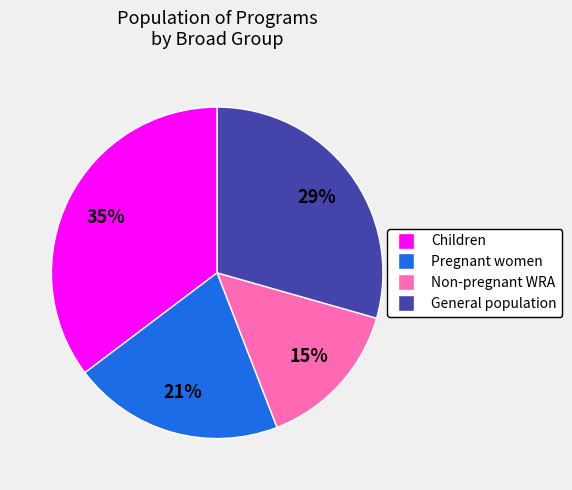

Is there a majority slice in this chart?

No